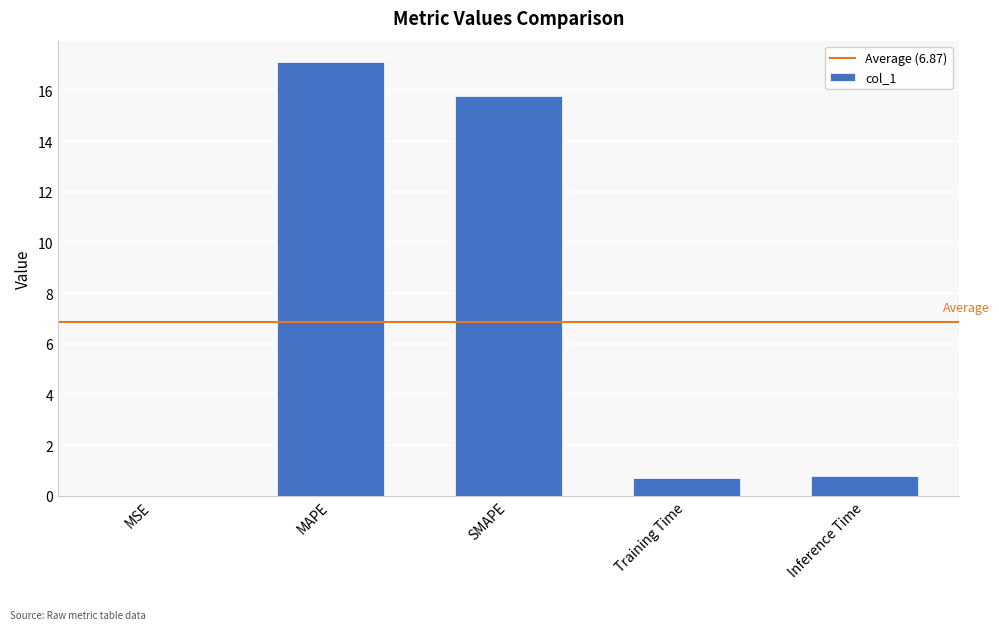

What value does the data have at SMAPE?

15.8